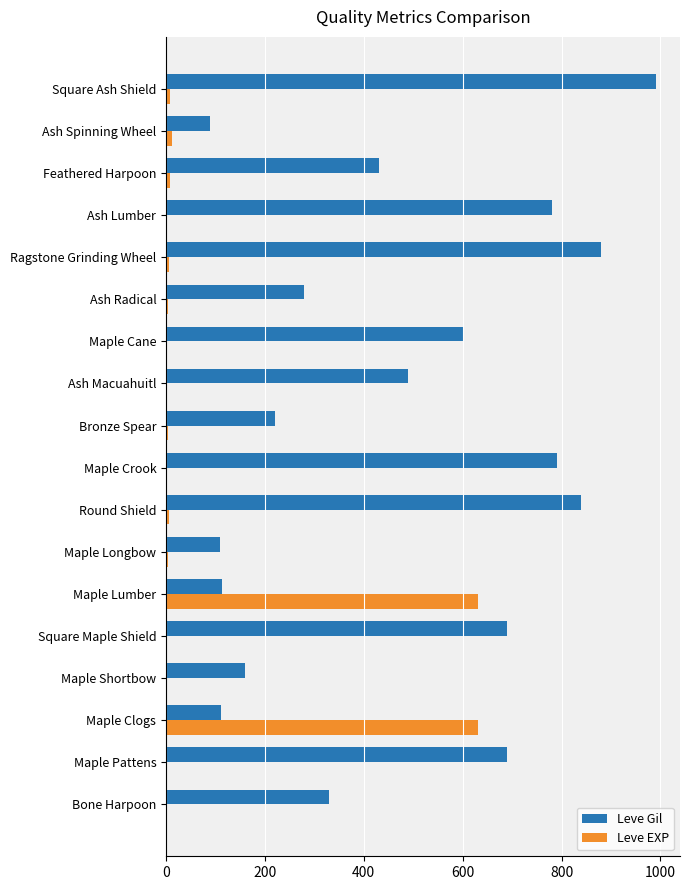

What is the sum of all Leve EXP values?

1331